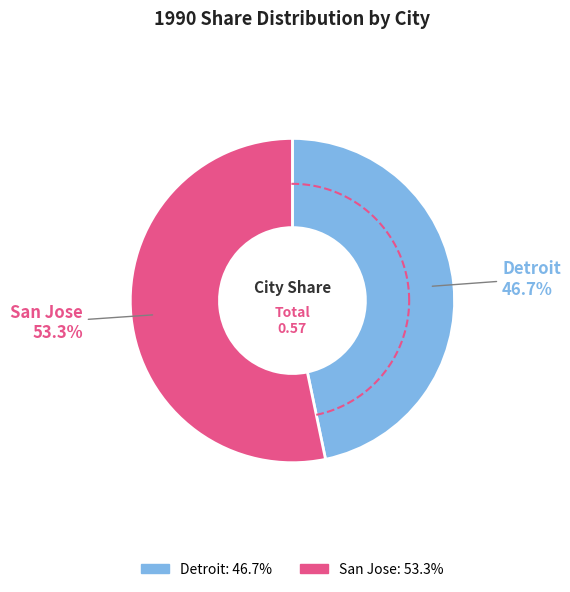

Rank the categories by value from highest to lowest.

San Jose, Detroit